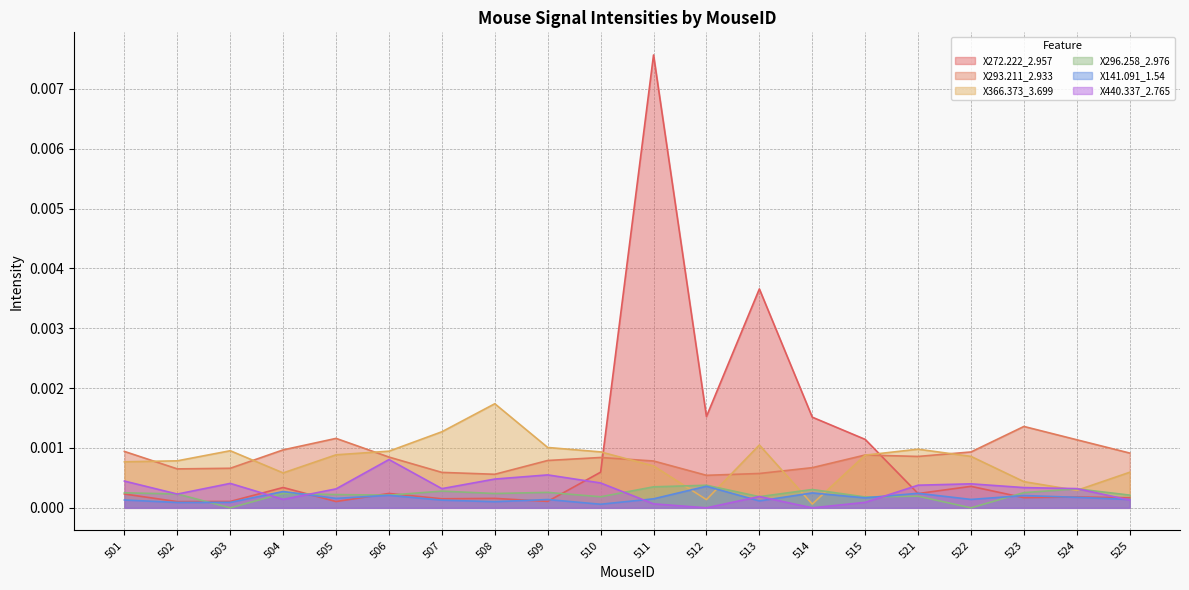

At how many categories does at least one series exceed 0?

20